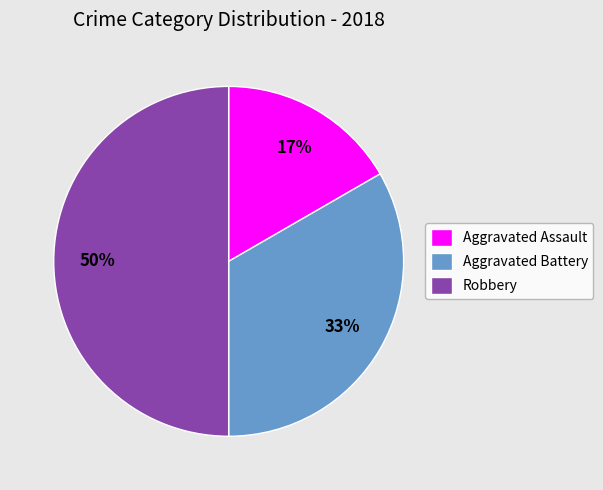

True or false: Aggravated Battery accounts for 33% of the total.

True